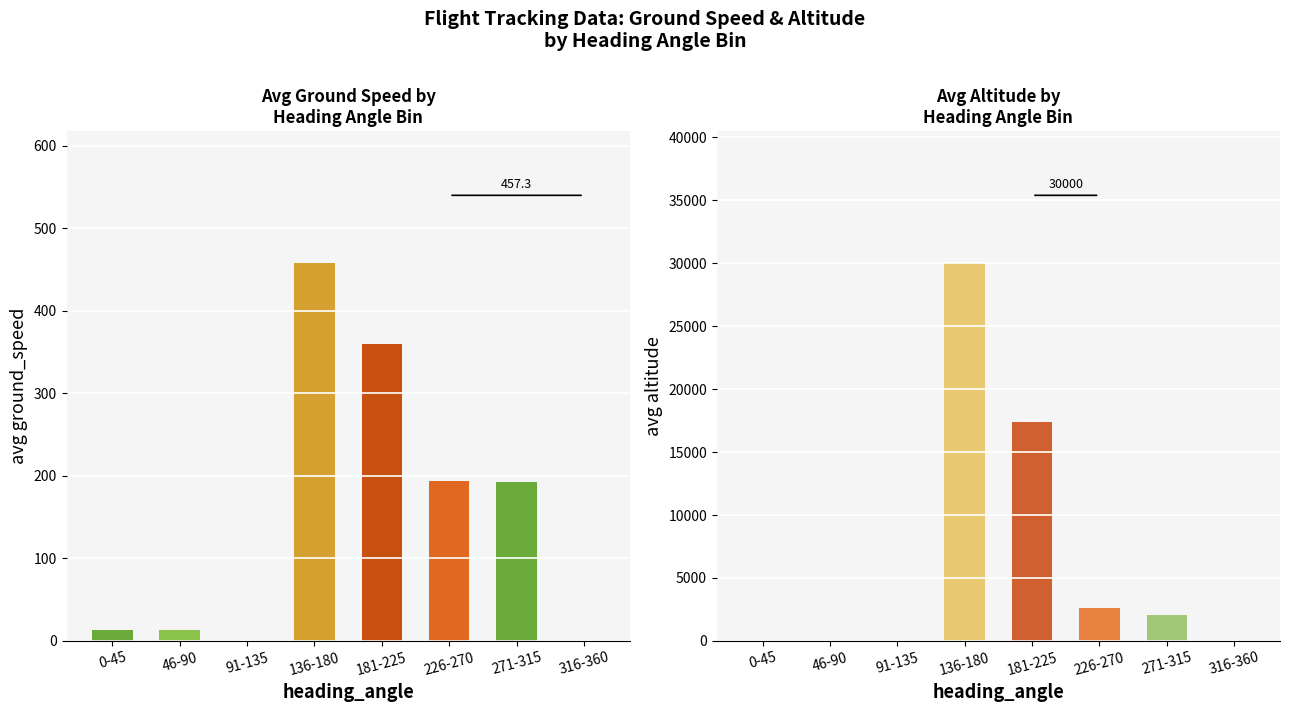

What is the spread (max minus min) of values at 46-90?

13.0